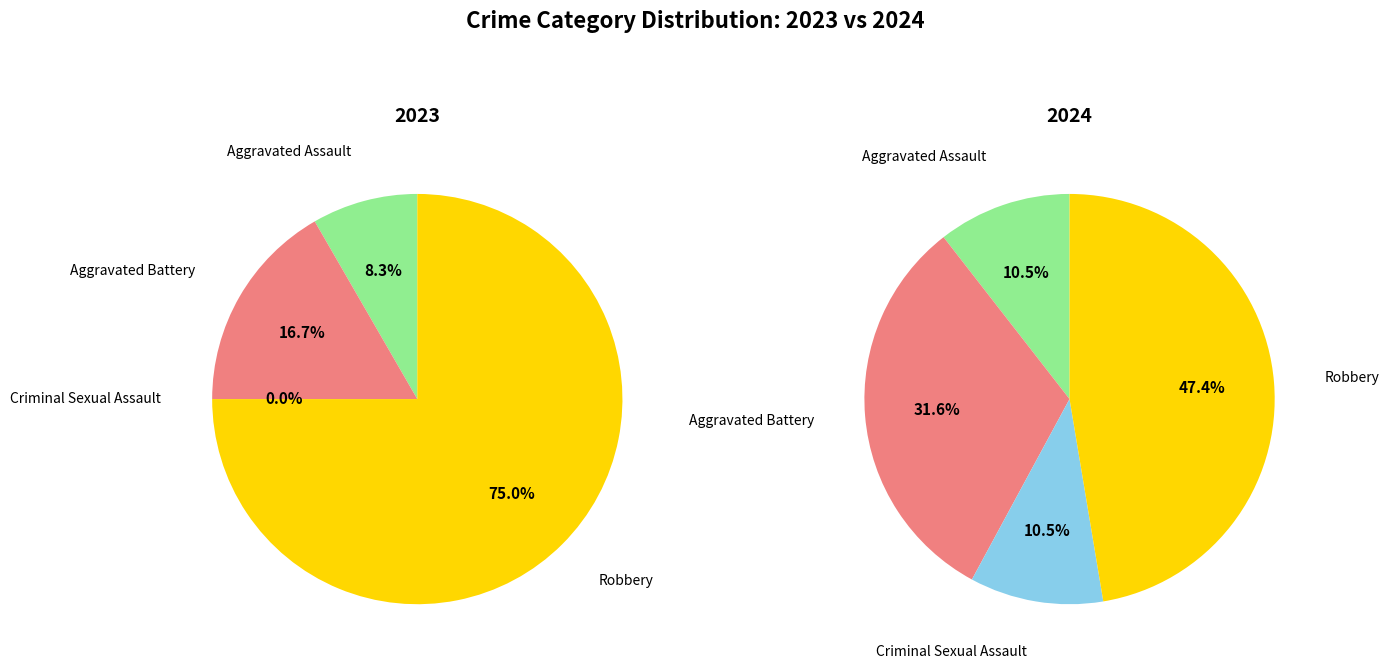

True or false: 2 accounts for 11% of the total.

True